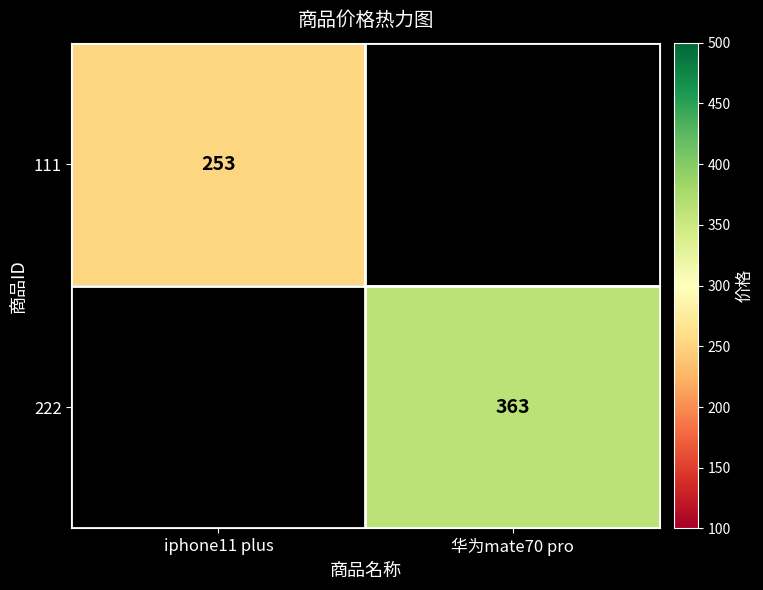

The value of 111 at iphone11 plus is 99. True or false?

False